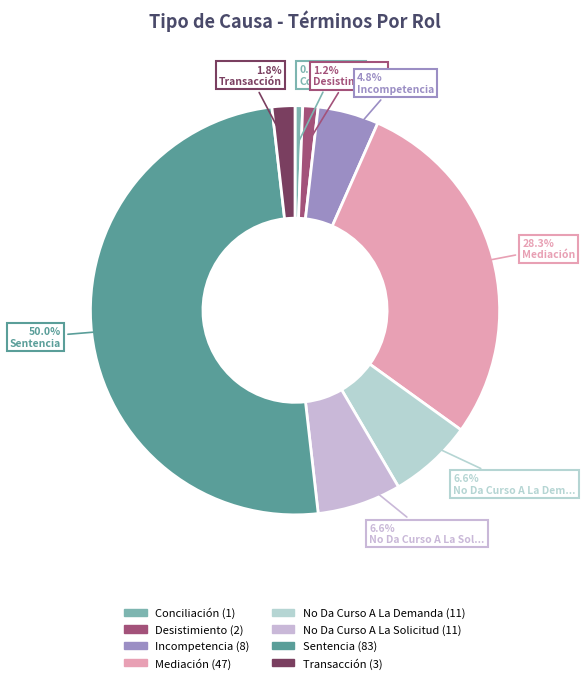

Count the number of slices in the pie.

8